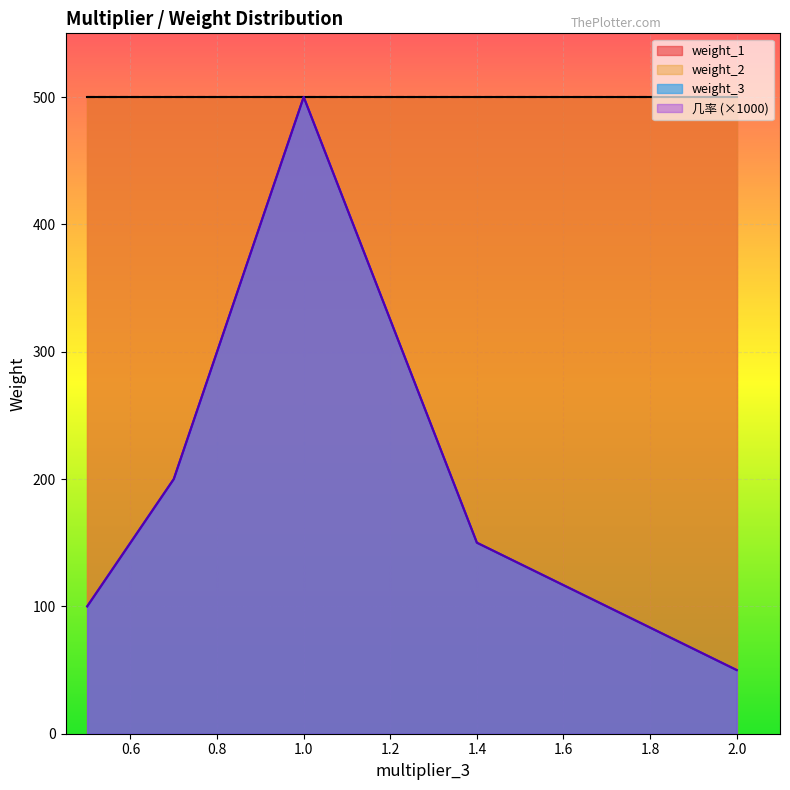

What is the total value across all series at 2.0?

1001